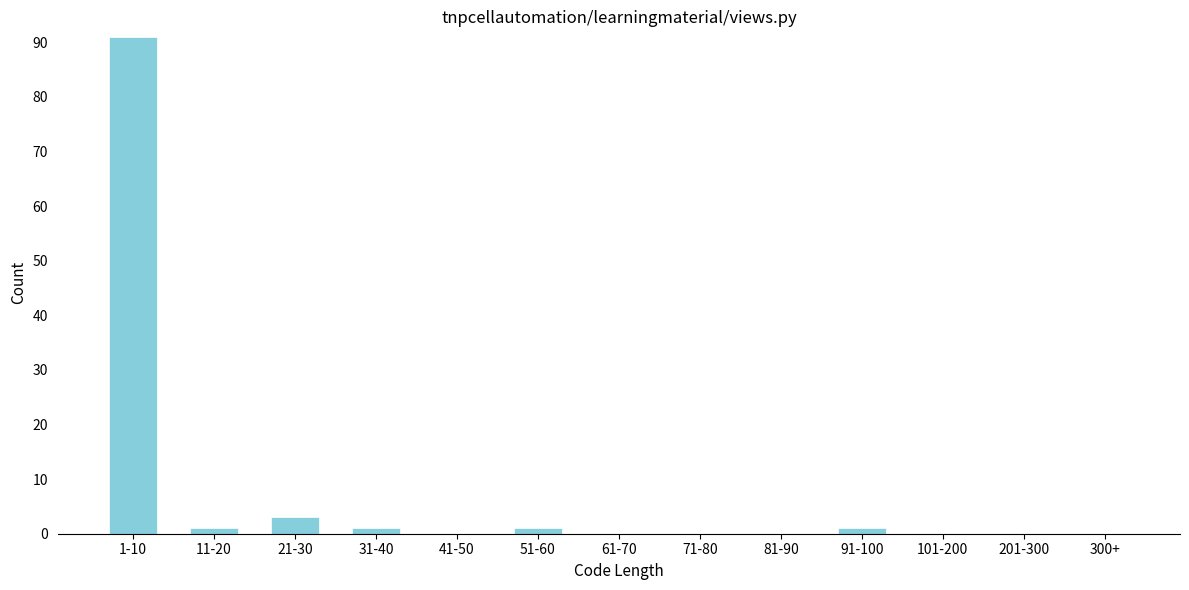

Reading left to right, what are all the values shown in this chart?

1-10=91	11-20=1	21-30=3	31-40=1	41-50=0	51-60=1	61-70=0	71-80=0	81-90=0	91-100=1	101-200=0	201-300=0	300+=0